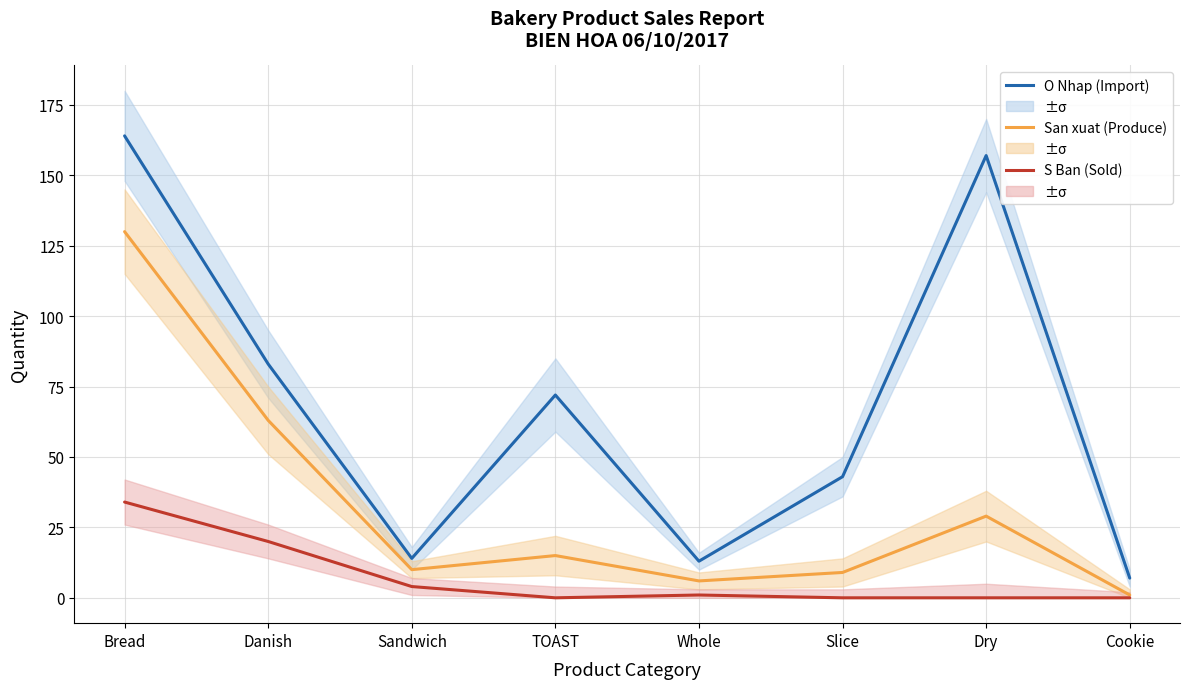

True or false: San xuat (Produce) and O Nhap (Import) intersect in this chart.

False